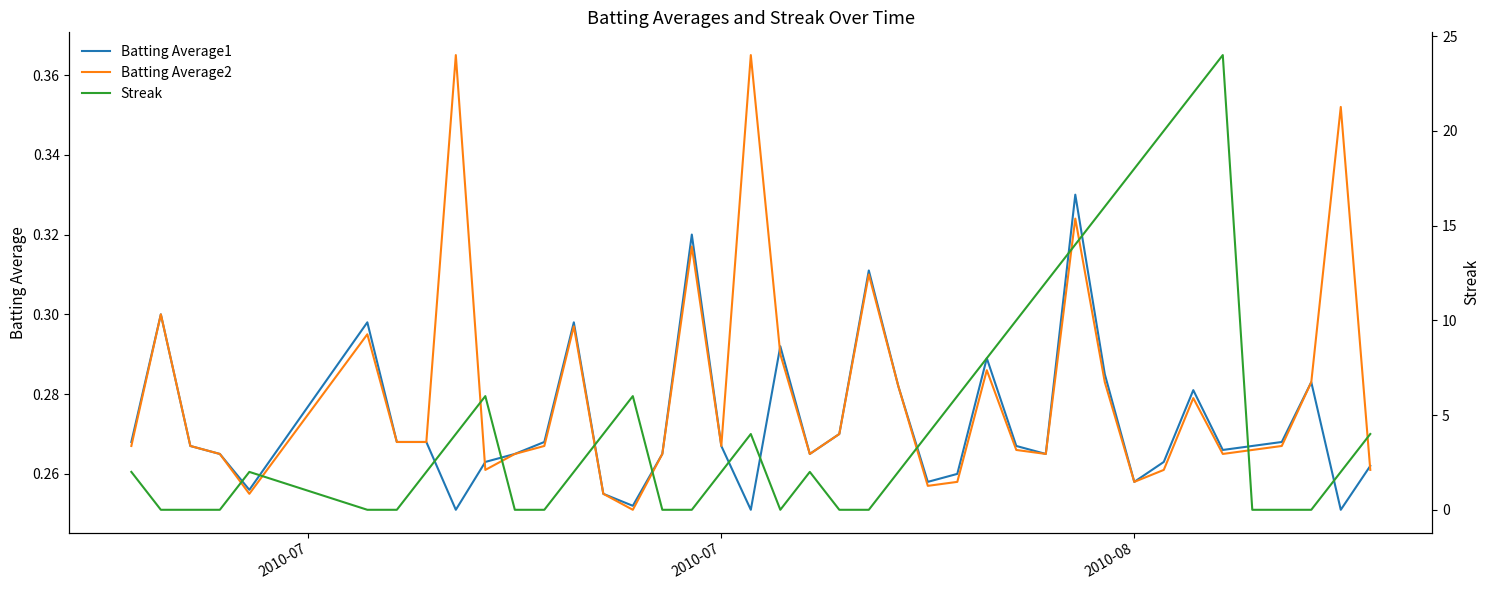

True or false: Streak has more than 0 interior local peaks.

True